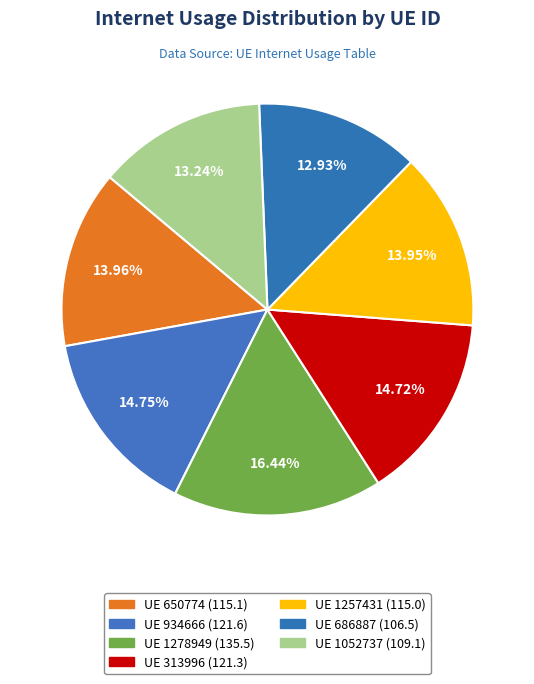

Count the number of slices in the pie.

7